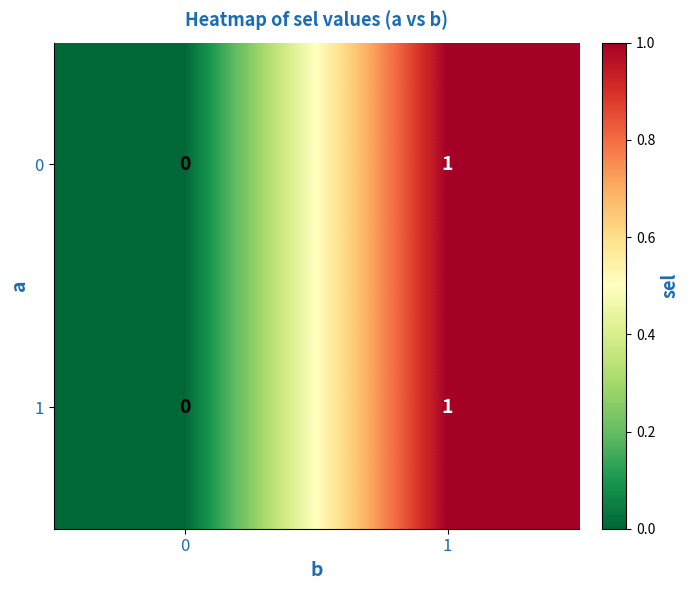

Is it true that 0 equals 1 at 1?

True